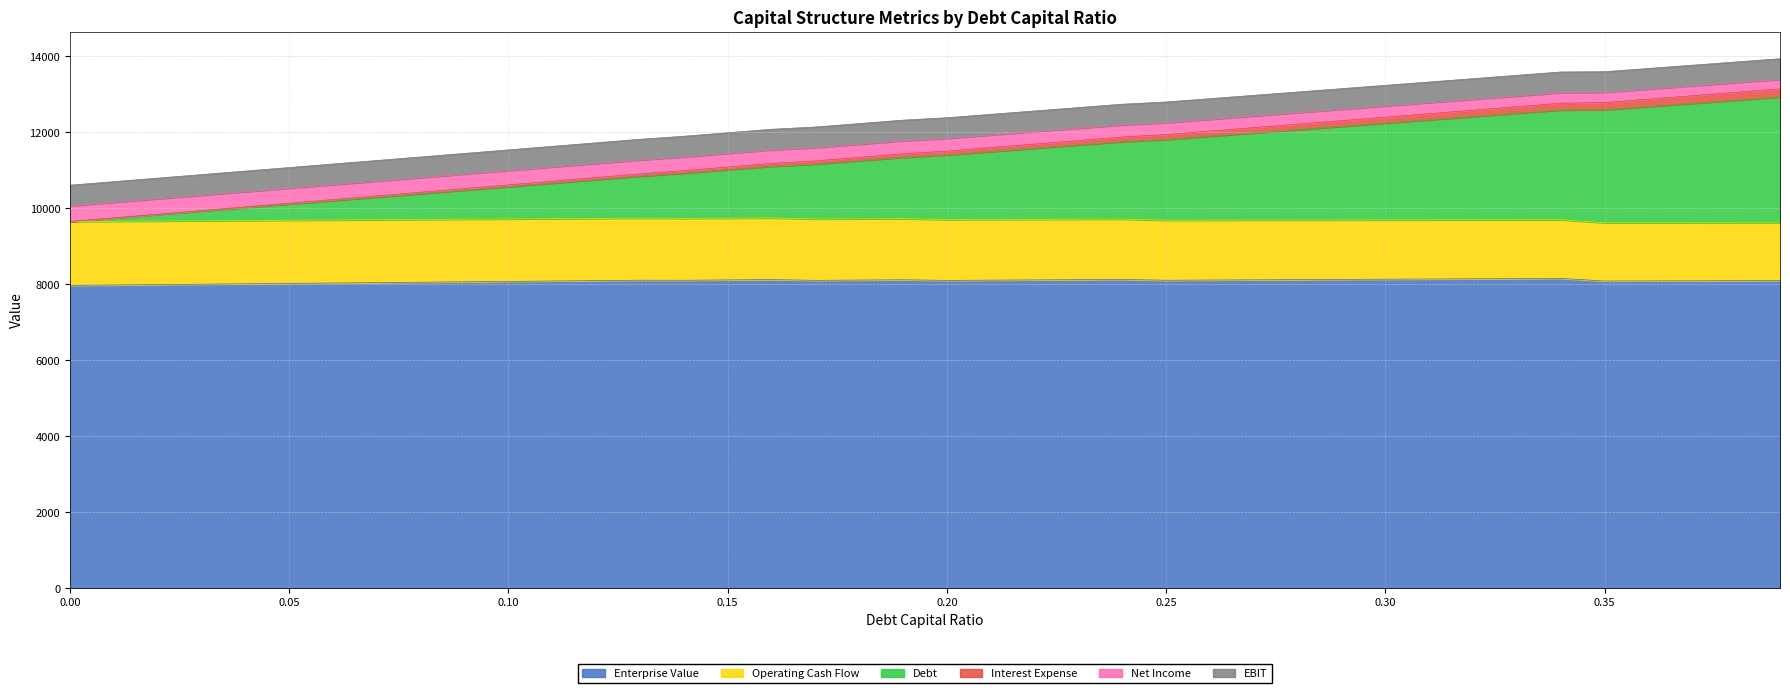

What is the lowest value of the Enterprise Value series?

7976.3